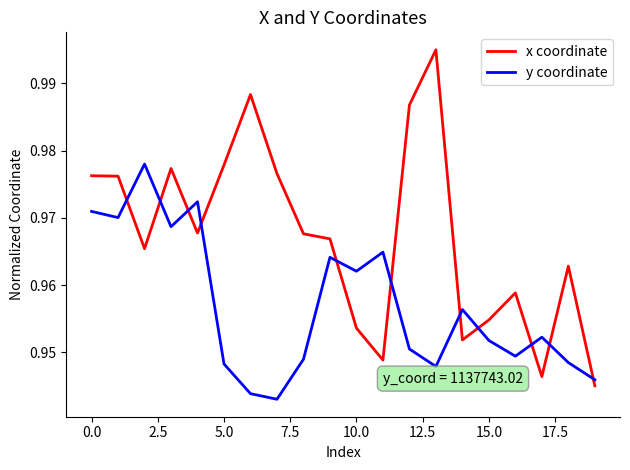

Which series has the largest total across all categories?

x coordinate